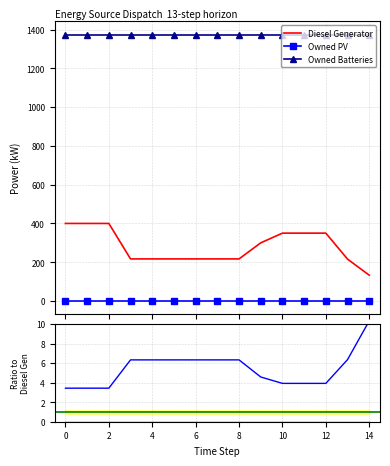

What is the spread (max minus min) of values at 13?

1374.0